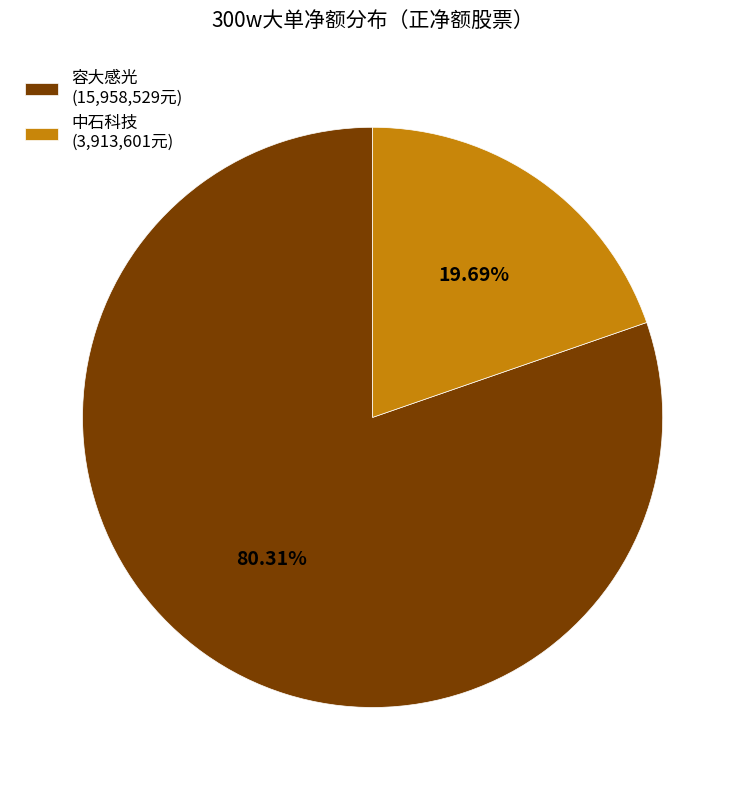

Rank the categories by value from highest to lowest.

容大感光 (15,958,529元), 中石科技 (3,913,601元)